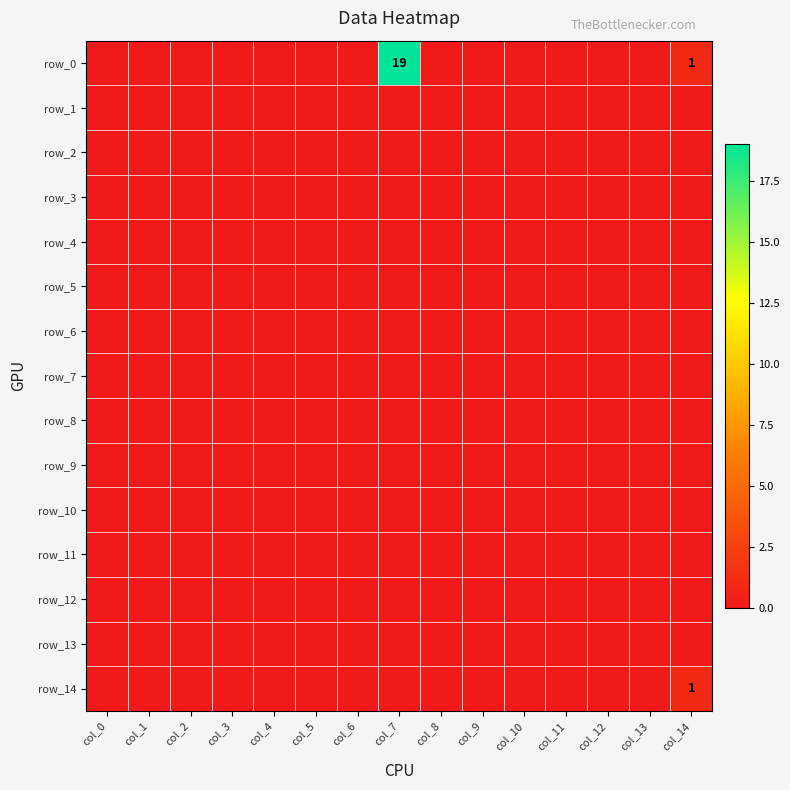

How many distinct data groups are displayed?

15